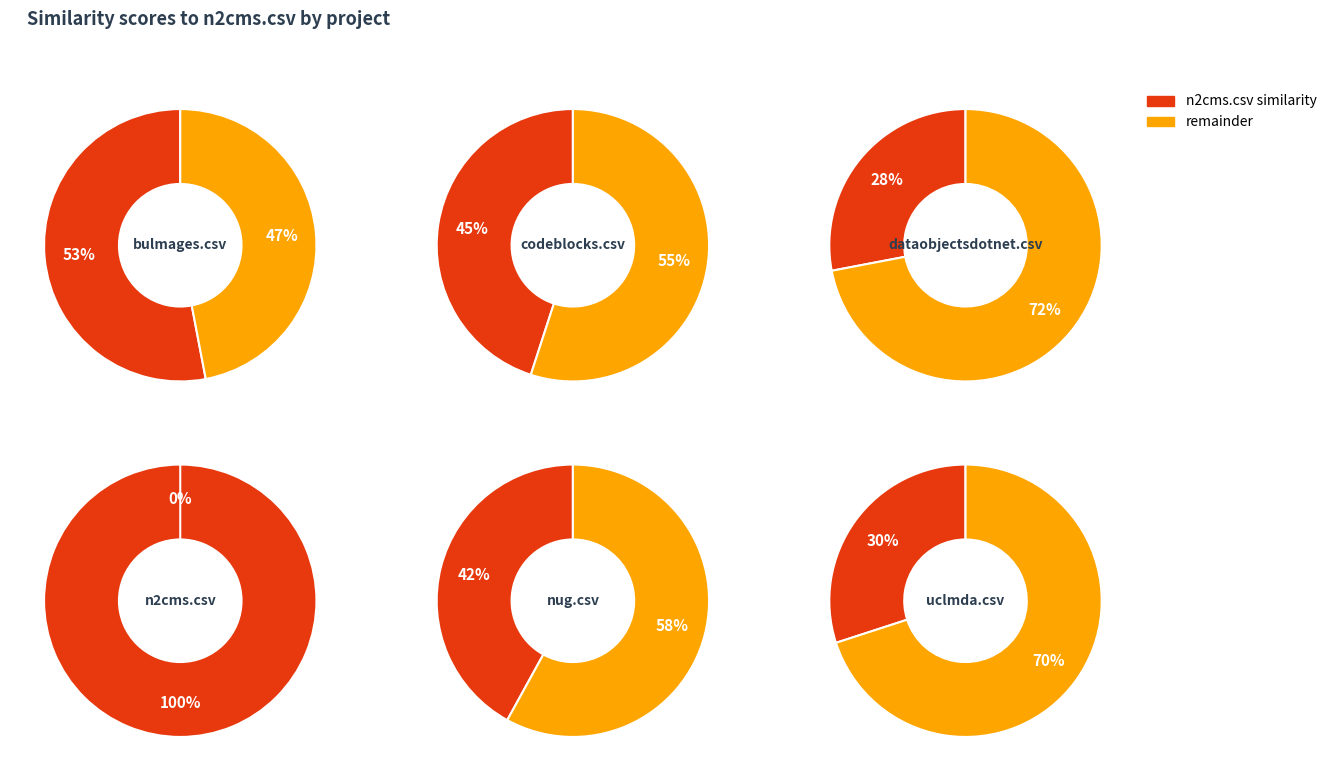

Is there a majority slice in this chart?

No